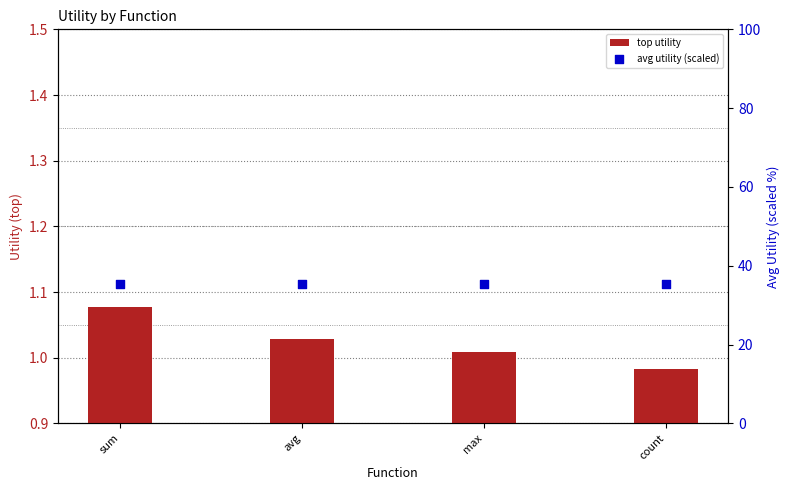

Which series contains the highest Y value?

avg utility (scaled)